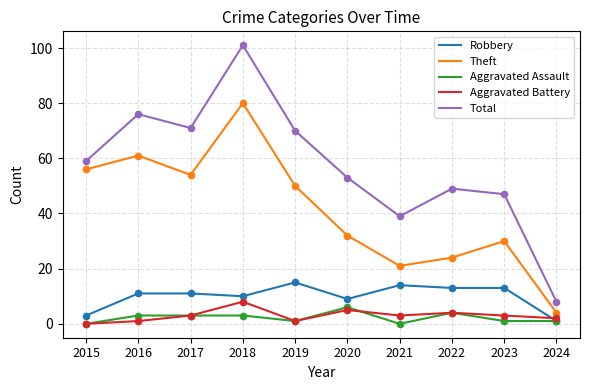

Which series changed the most between 2017 and 2018?

Total